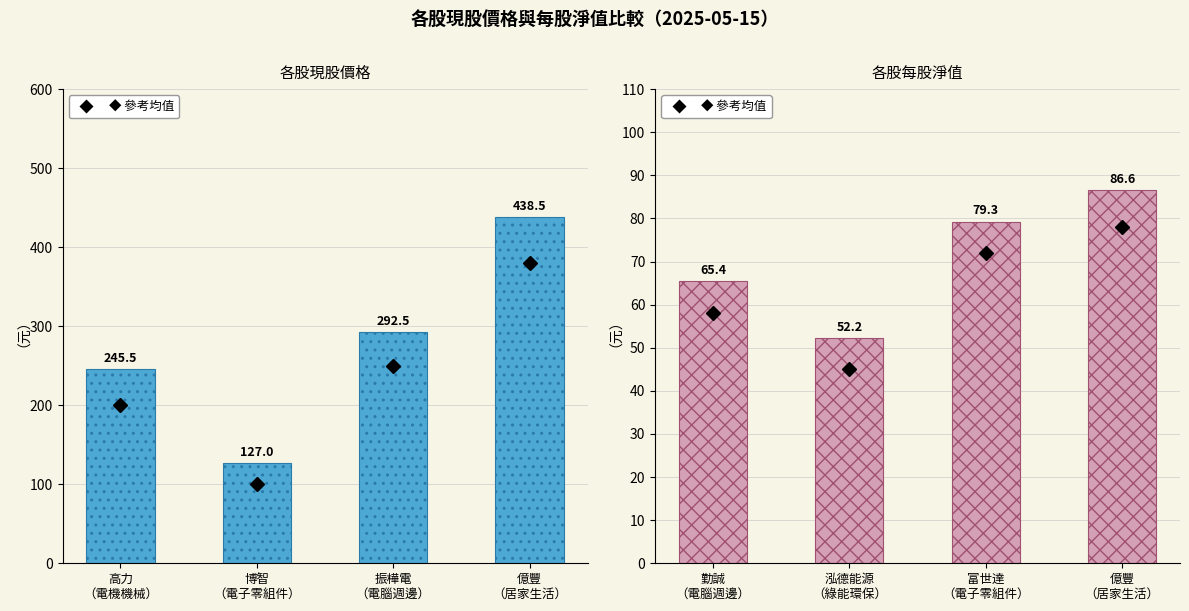

Which label corresponds to the largest value in the chart?

億豐
（居家生活）